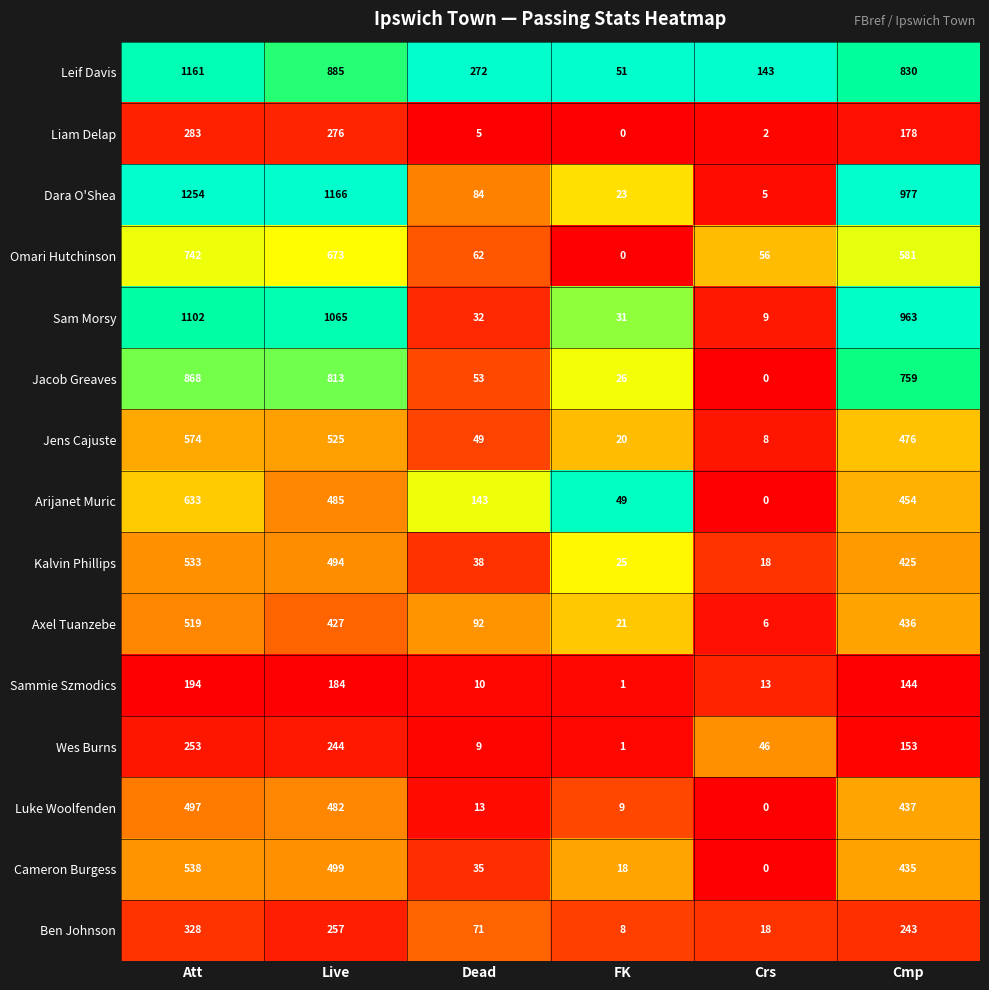

Rank the series by their maximum value, from lowest to highest.

Sammie Szmodics, Wes Burns, Liam Delap, Ben Johnson, Luke Woolfenden, Axel Tuanzebe, Kalvin Phillips, Cameron Burgess, Jens Cajuste, Arijanet Muric, Omari Hutchinson, Jacob Greaves, Sam Morsy, Leif Davis, Dara O'Shea